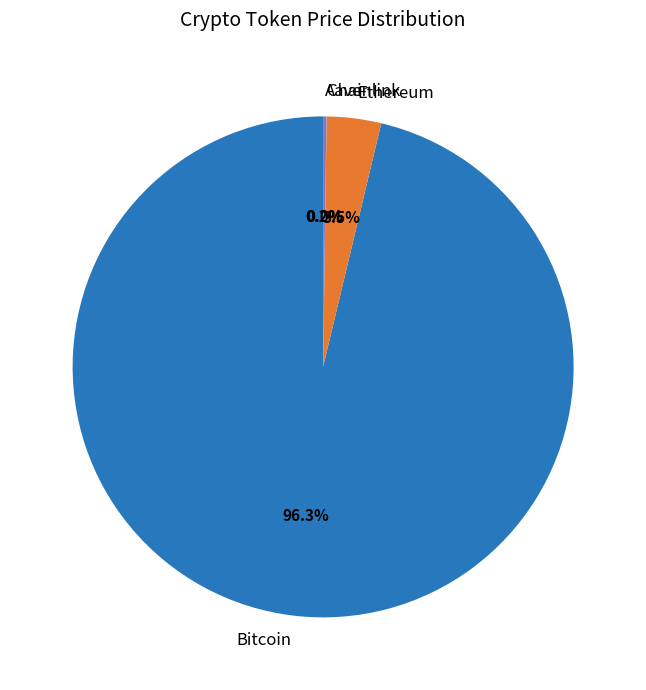

What percentage is NOT represented by Bitcoin?

3.7%